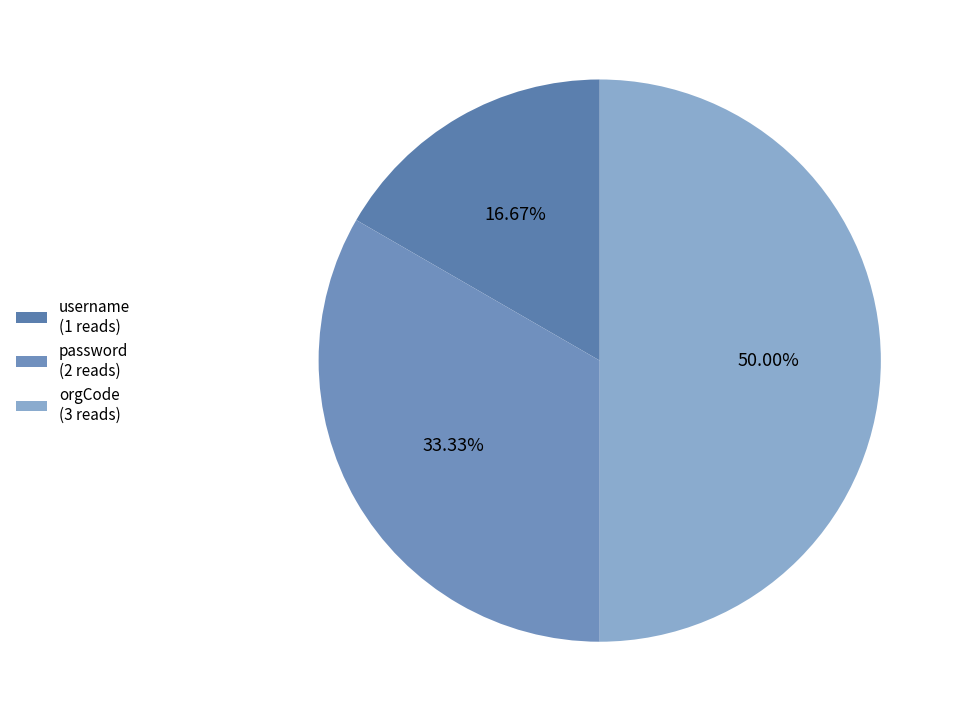

Is it true that username is 17% of the pie?

True